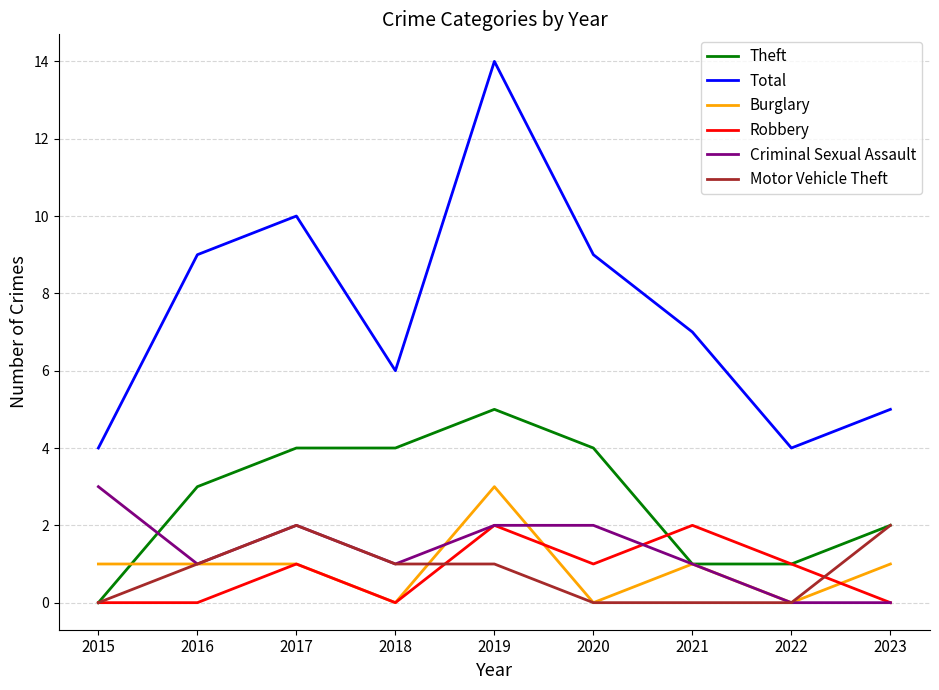

True or false: Total and Criminal Sexual Assault cross at least once.

False